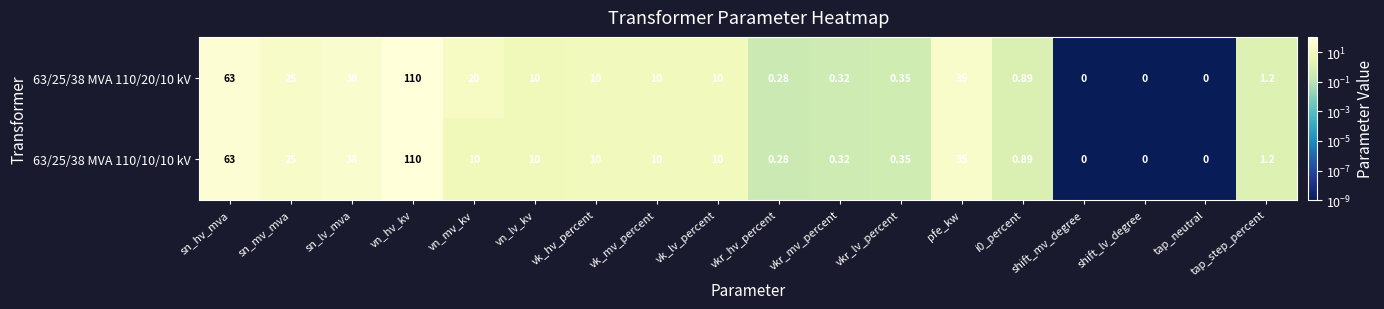

Which category has the highest value across all series?

vn_hv_kv